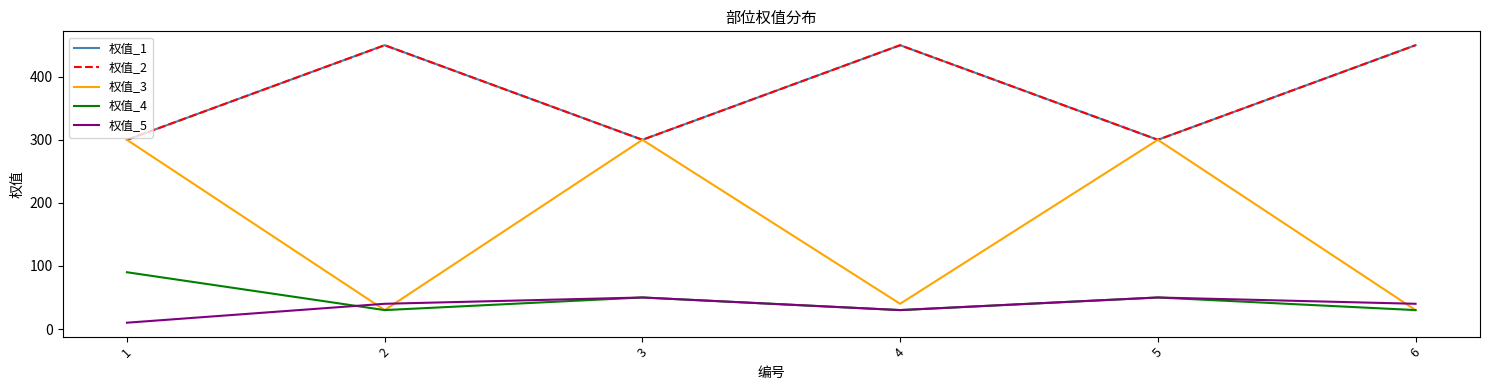

Does the chart have visible grid lines?

No